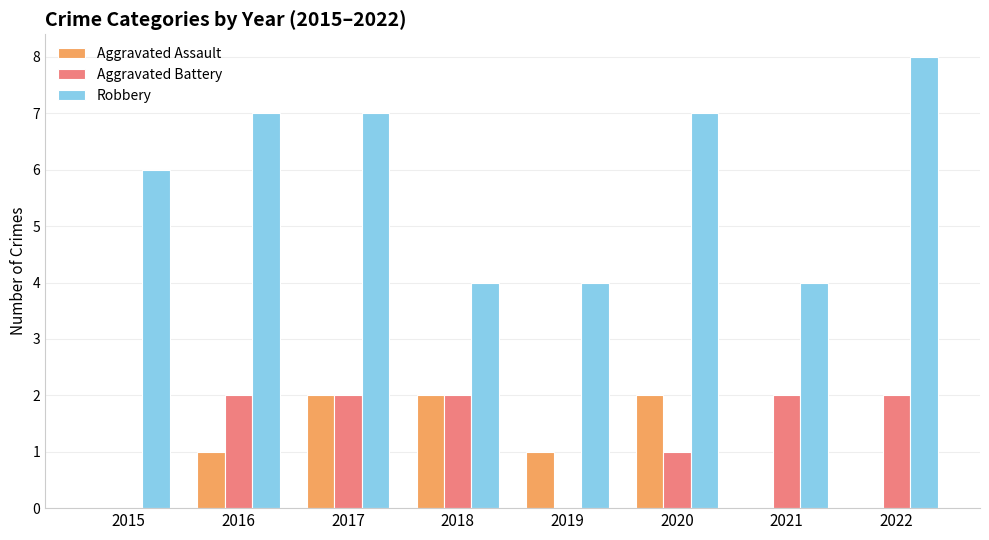

The Aggravated Battery series shows 3 at 2018. True or false?

False